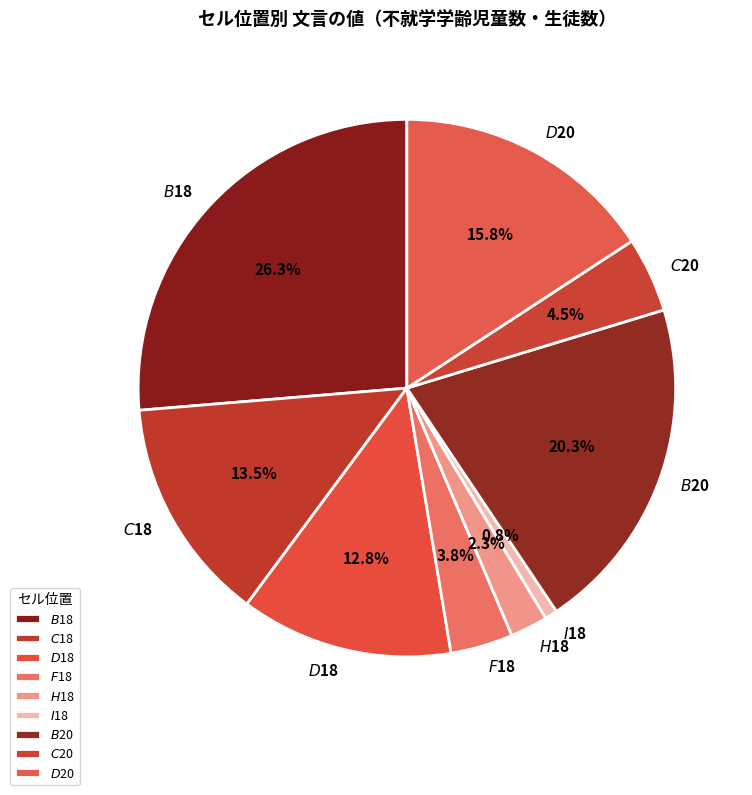

Is there a majority slice in this chart?

No